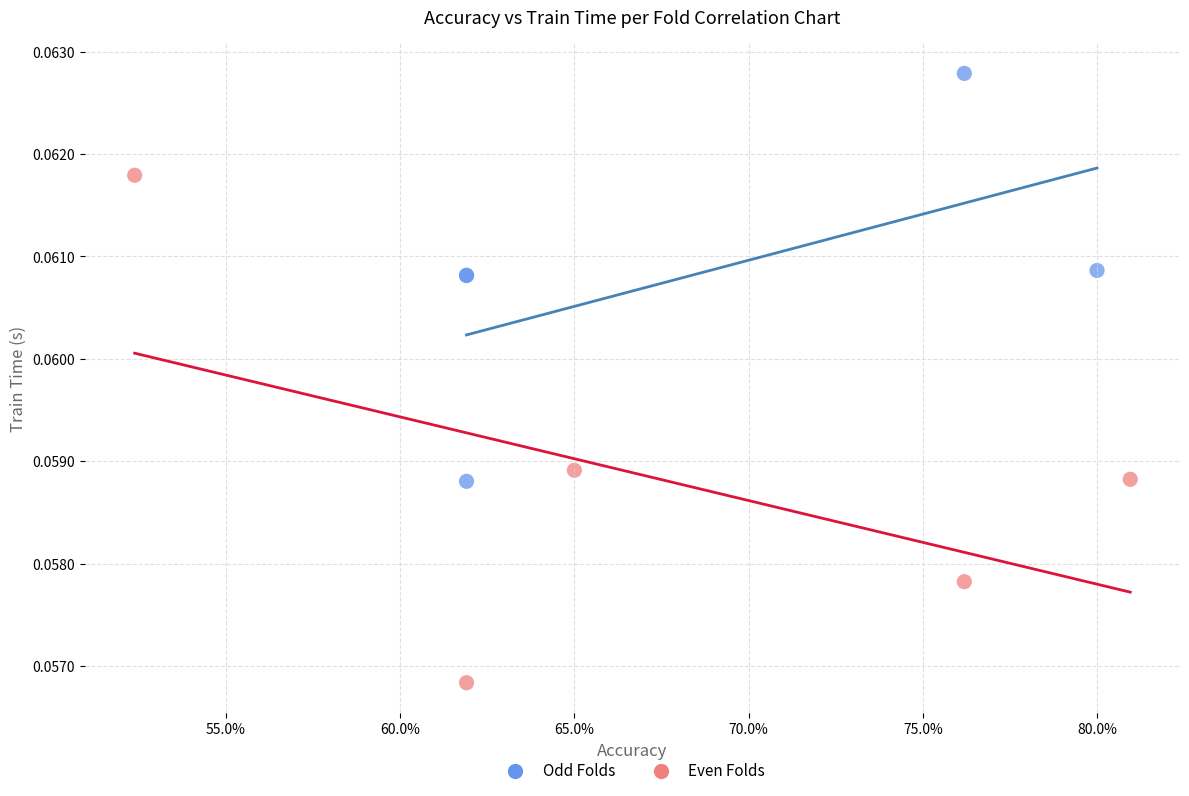

Which series has the widest spread of Y values?

Even Folds